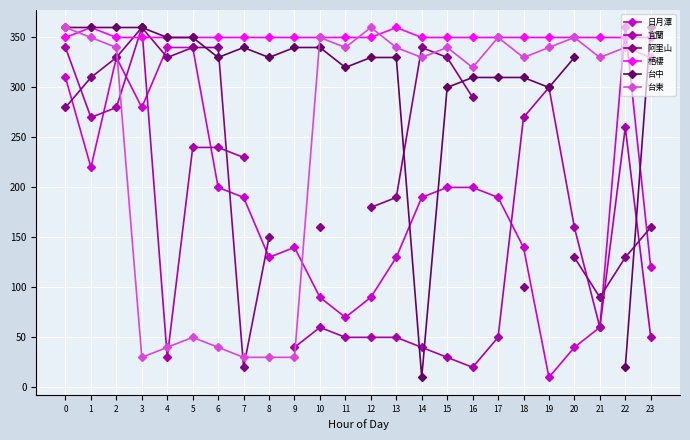

Where is the first local maximum for 梧棲?

1